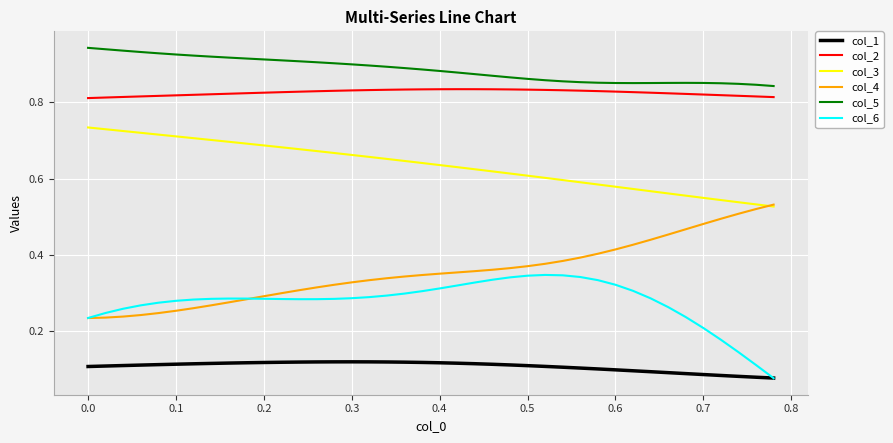

List the series in order of their peak value, lowest first.

col_1, col_6, col_4, col_3, col_2, col_5